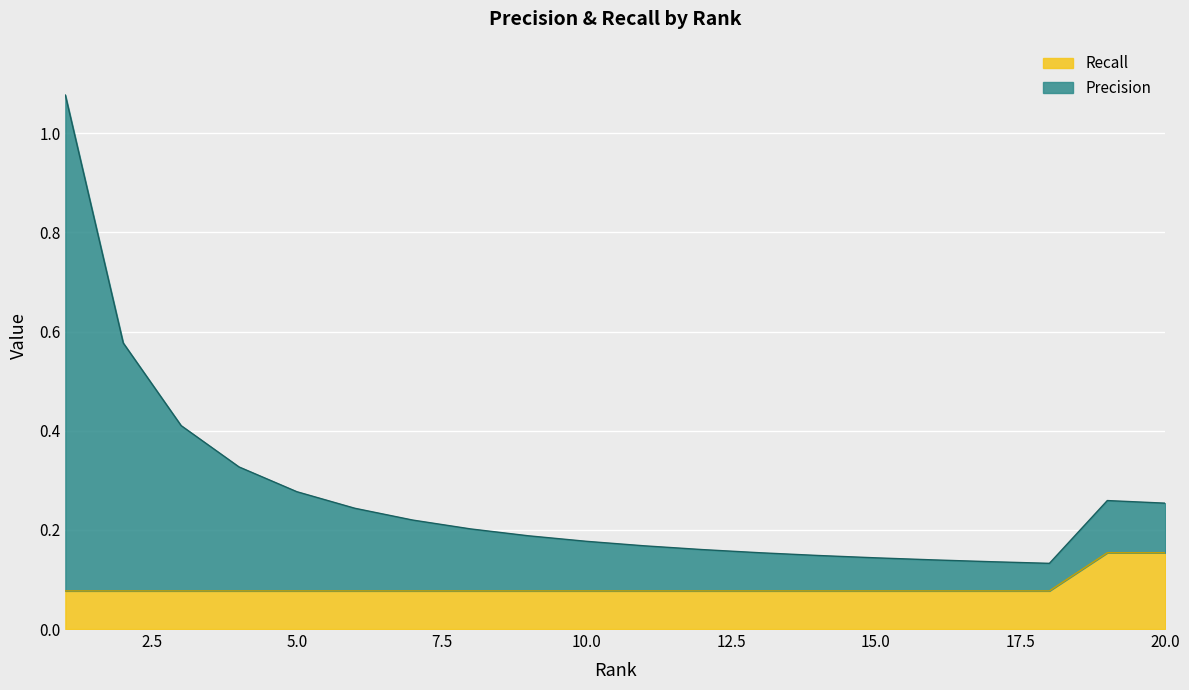

List the series in order of their peak value, lowest first.

Recall, Precision